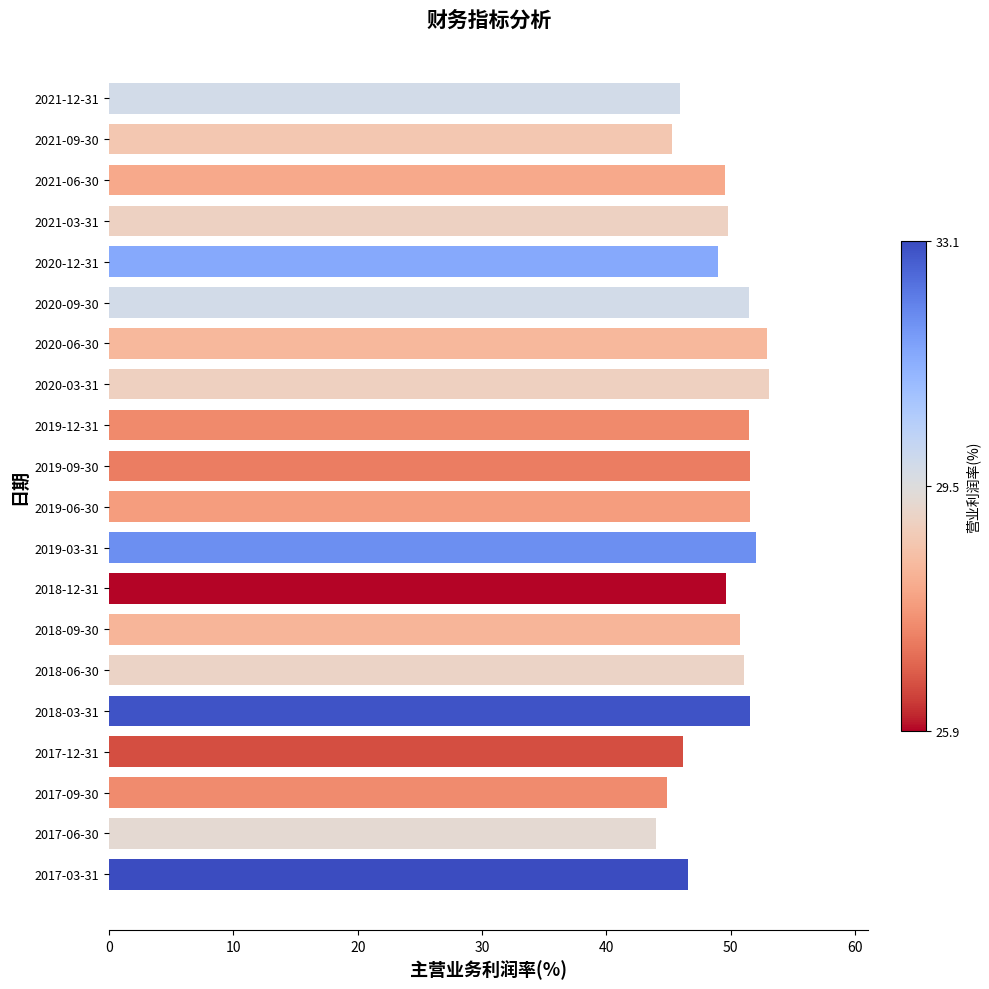

Does the chart contain any negative values?

No